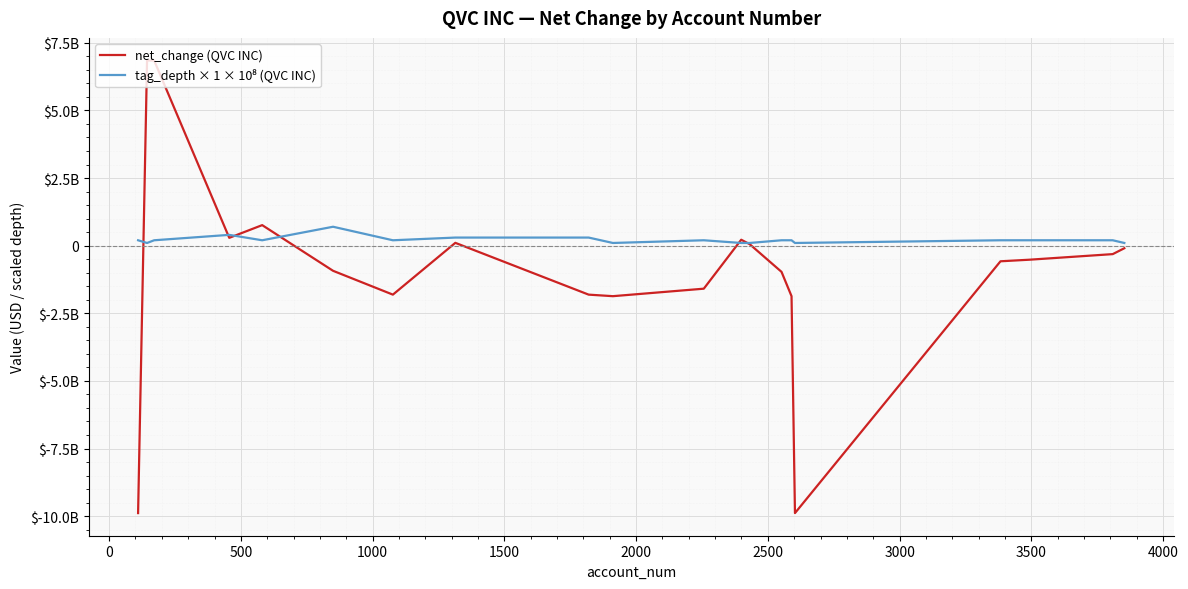

Does the chart have visible grid lines?

Yes